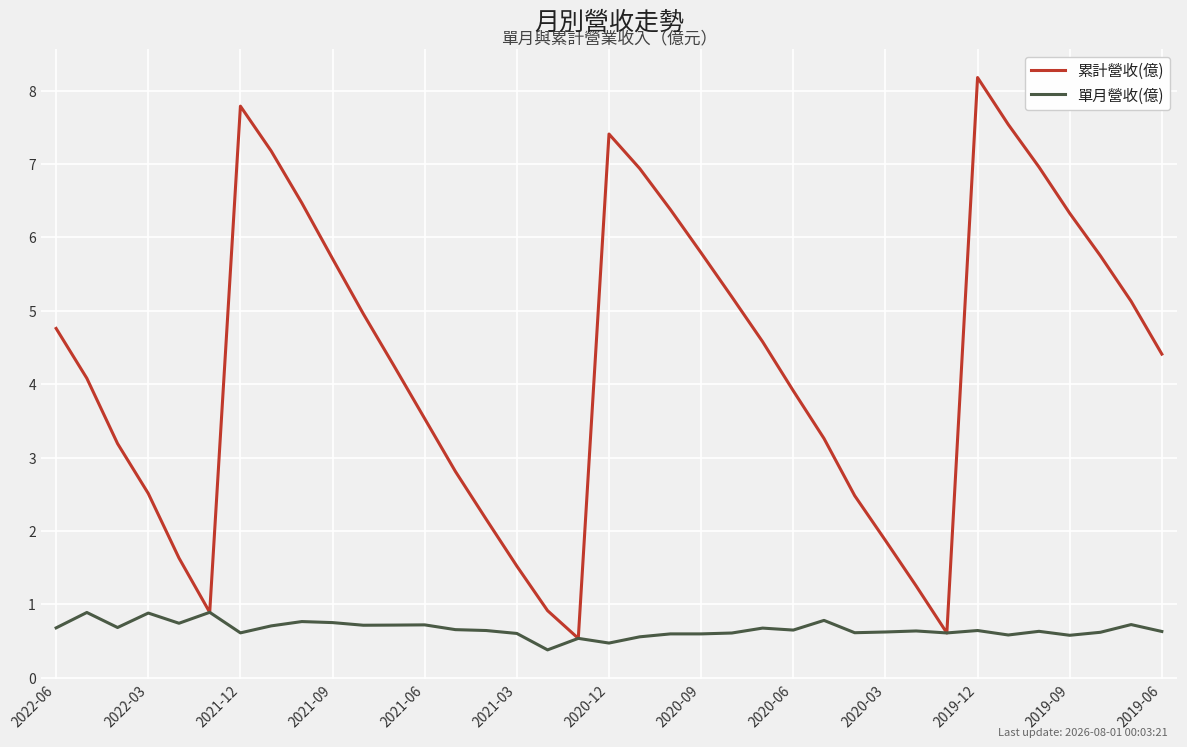

Reading left to right, list all the values displayed in this chart.

累計營收(億): 4.8	4.1	3.2	2.5	1.6	0.9	7.8	7.2	6.5	5.7	5.0	4.2	3.5	2.8	2.2	1.5	0.9	0.5	7.4	6.9	6.4	5.8	5.2	4.6	3.9	3.3	2.5	1.9	1.2	0.6	8.2	7.5	7.0	6.3	5.8	5.1	4.4
單月營收(億): 0.7	0.9	0.7	0.9	0.7	0.9	0.6	0.7	0.8	0.8	0.7	0.7	0.7	0.7	0.6	0.6	0.4	0.5	0.5	0.6	0.6	0.6	0.6	0.7	0.6	0.8	0.6	0.6	0.6	0.6	0.6	0.6	0.6	0.6	0.6	0.7	0.6